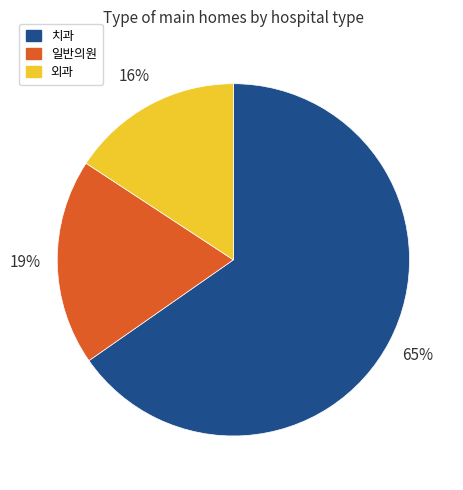

Do 외과 and 일반의원 together represent more than half of the pie?

No